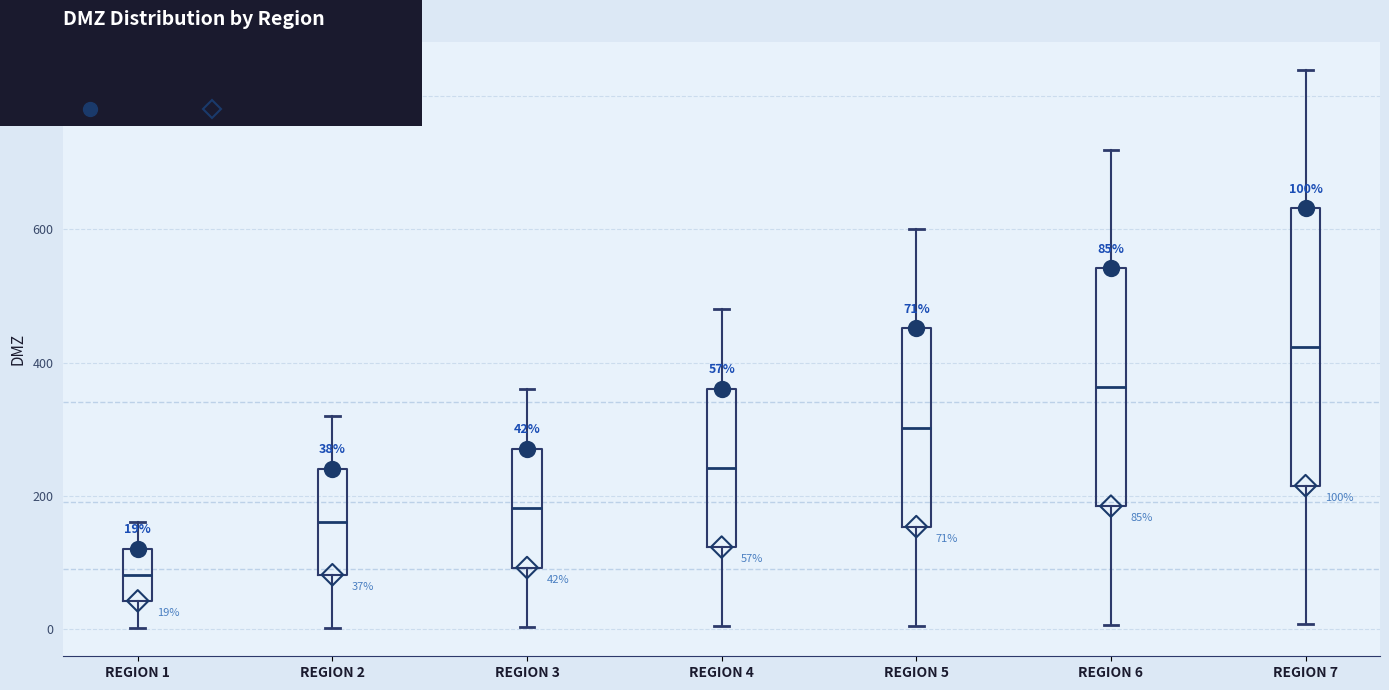

Which box has the lowest median line?

REGION 1